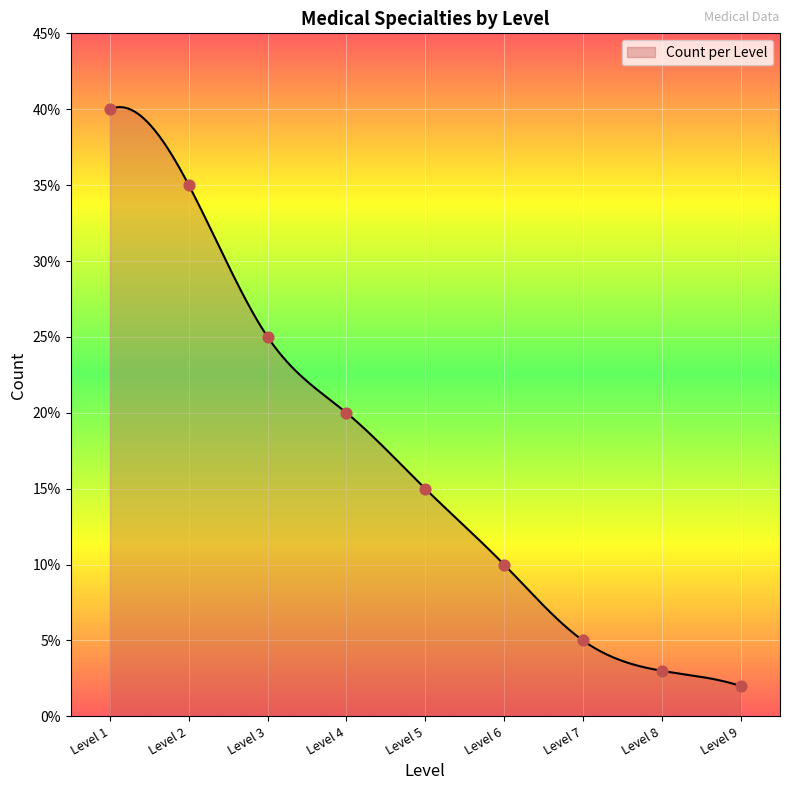

What is the ratio of the value at Level 5 to the value at Level 6?

1.5